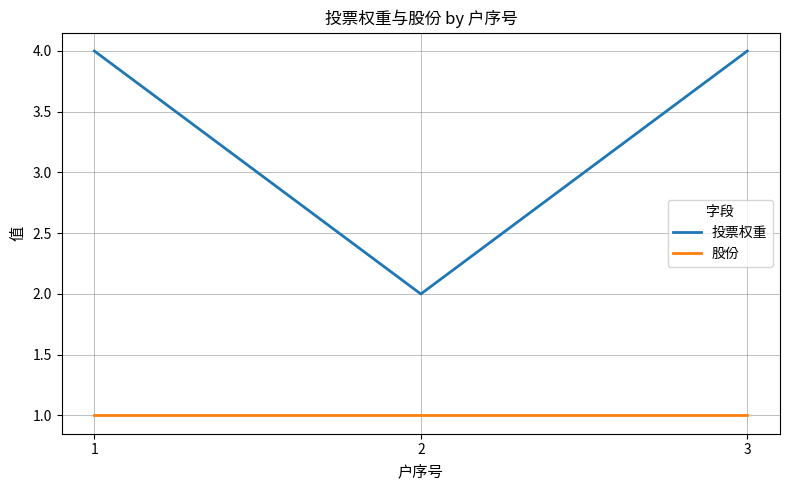

List the series in order of their overall mean, lowest first.

股份, 投票权重